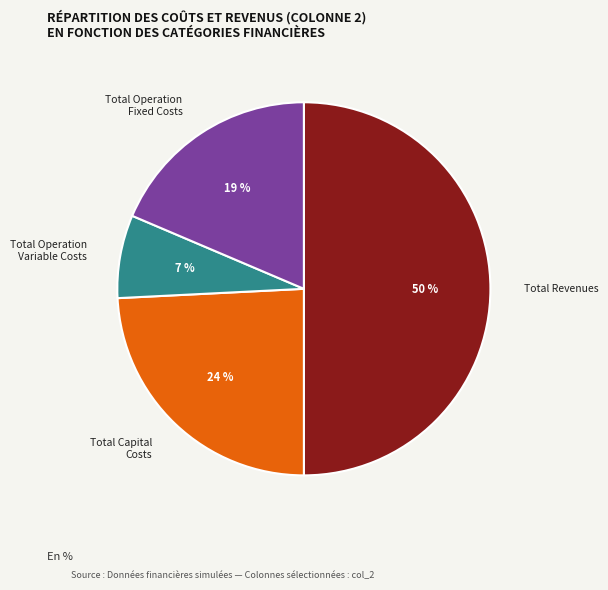

True or false: Total Operation Variable Costs accounts for 31% of the total.

False